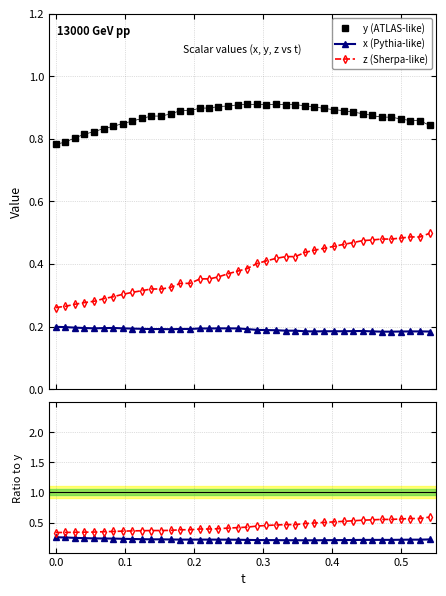

How many lines are shown in the chart?

5